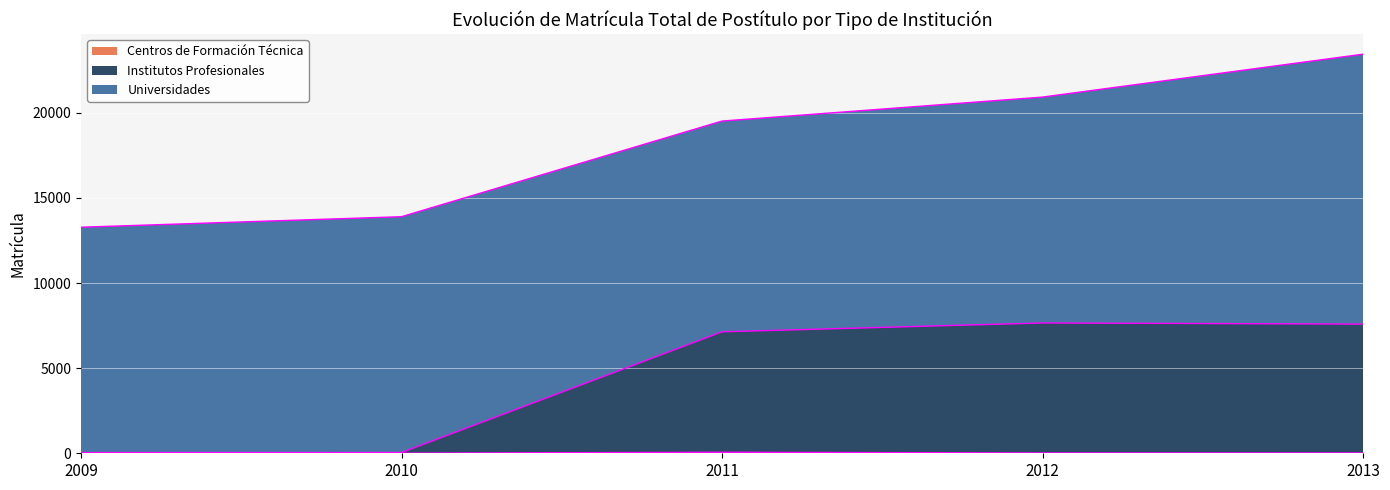

Rank the categories by Institutos Profesionales value from lowest to highest.

2009, 2010, 2011, 2013, 2012